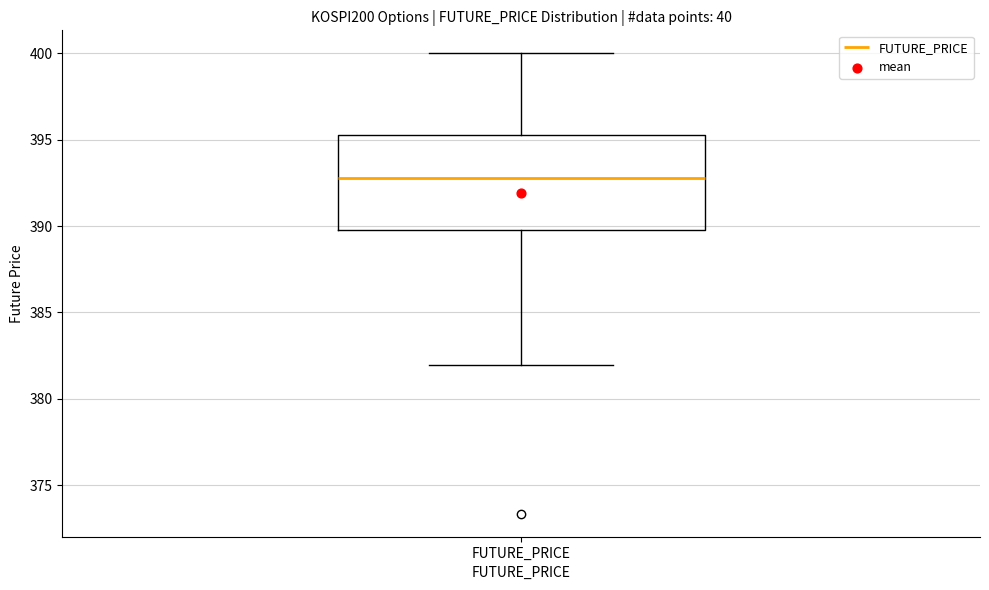

Read this box plot against the y-axis: the position of the median line, the range covered by the box, and the ends of both whiskers. The values are not printed on the chart, so give them approximately, as read against the axis.

median 393.0, box 390.0 to 395.5, whiskers 382.0 to 400.0